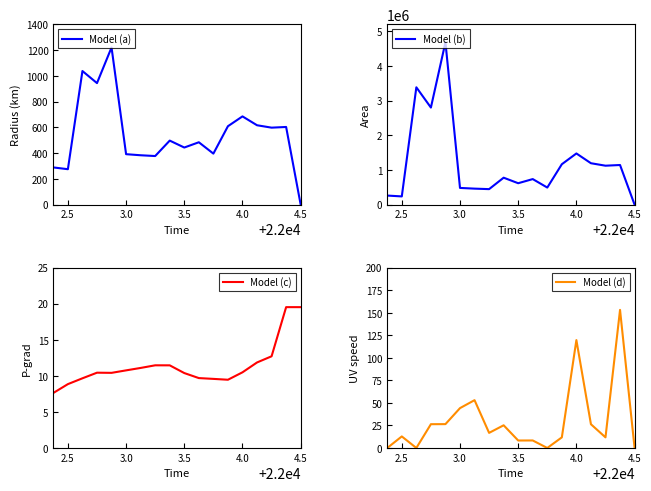

What is the minimum value for Model (c)?

7.6